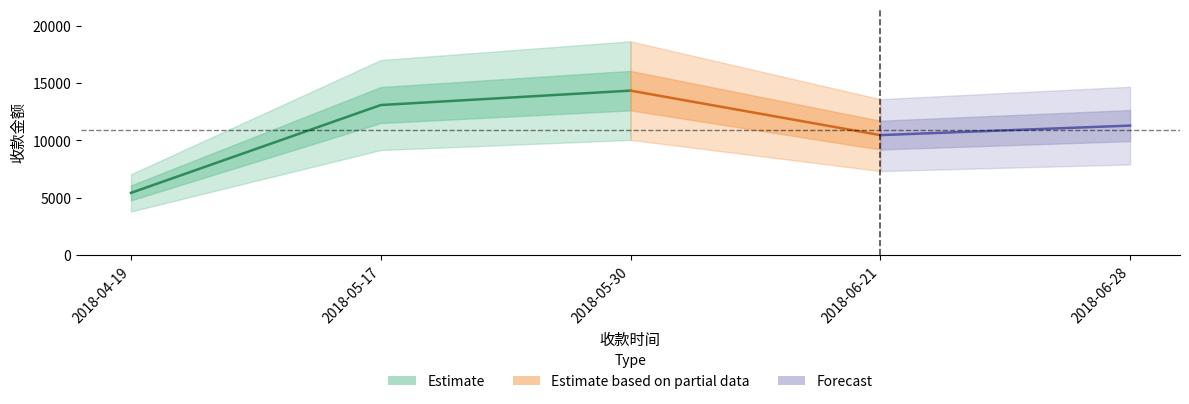

Which category has the highest value across all series?

2018-05-30